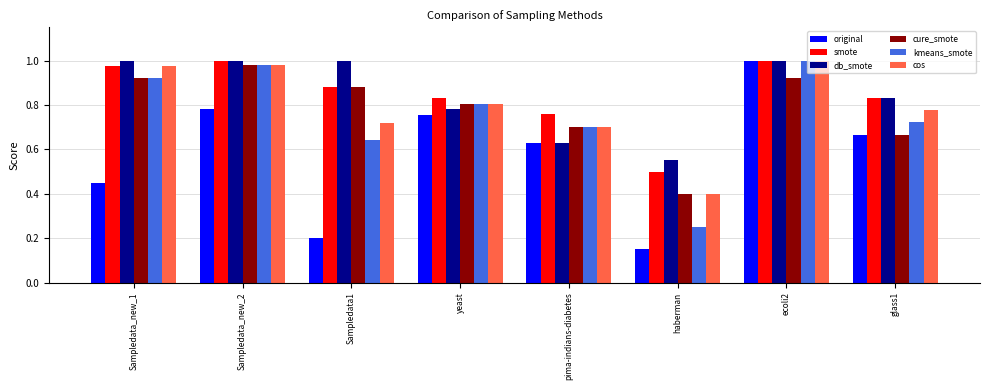

The cos series shows 0.5 at pima-indians-diabetes. True or false?

False